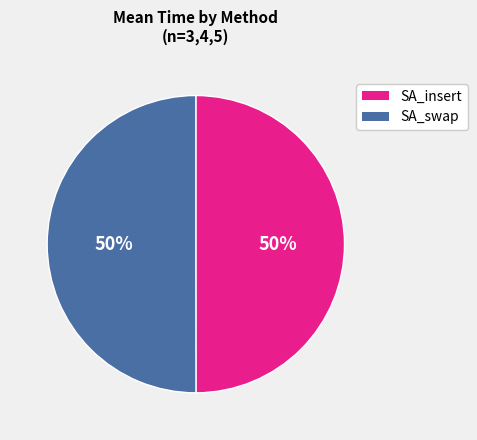

What percentage is the SA_insert slice, to the nearest percent?

50%